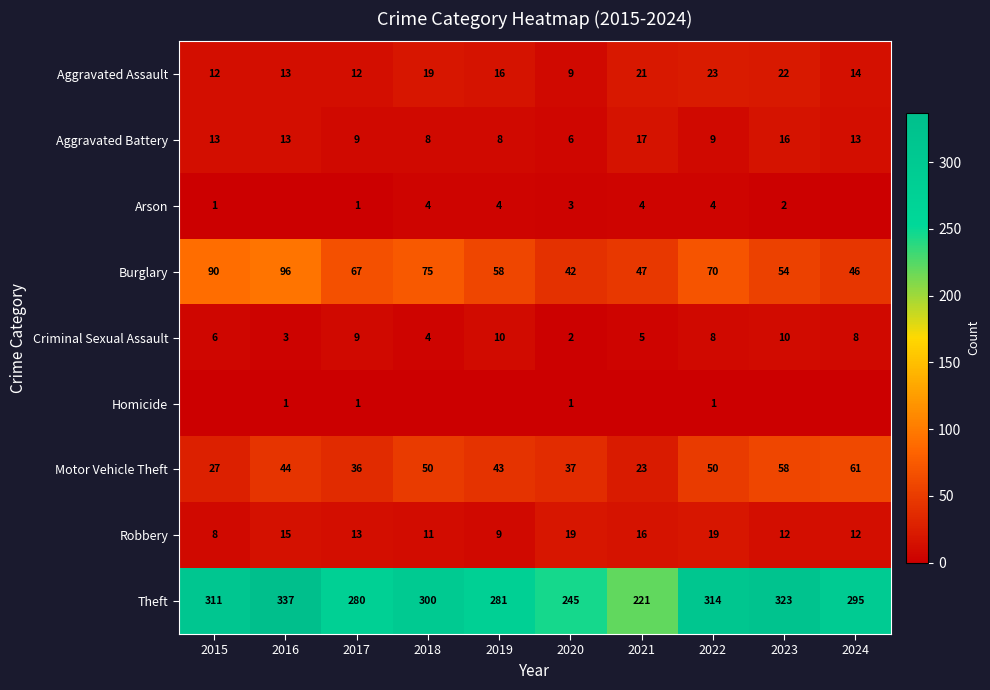

At which label does Motor Vehicle Theft reach its peak?

2024